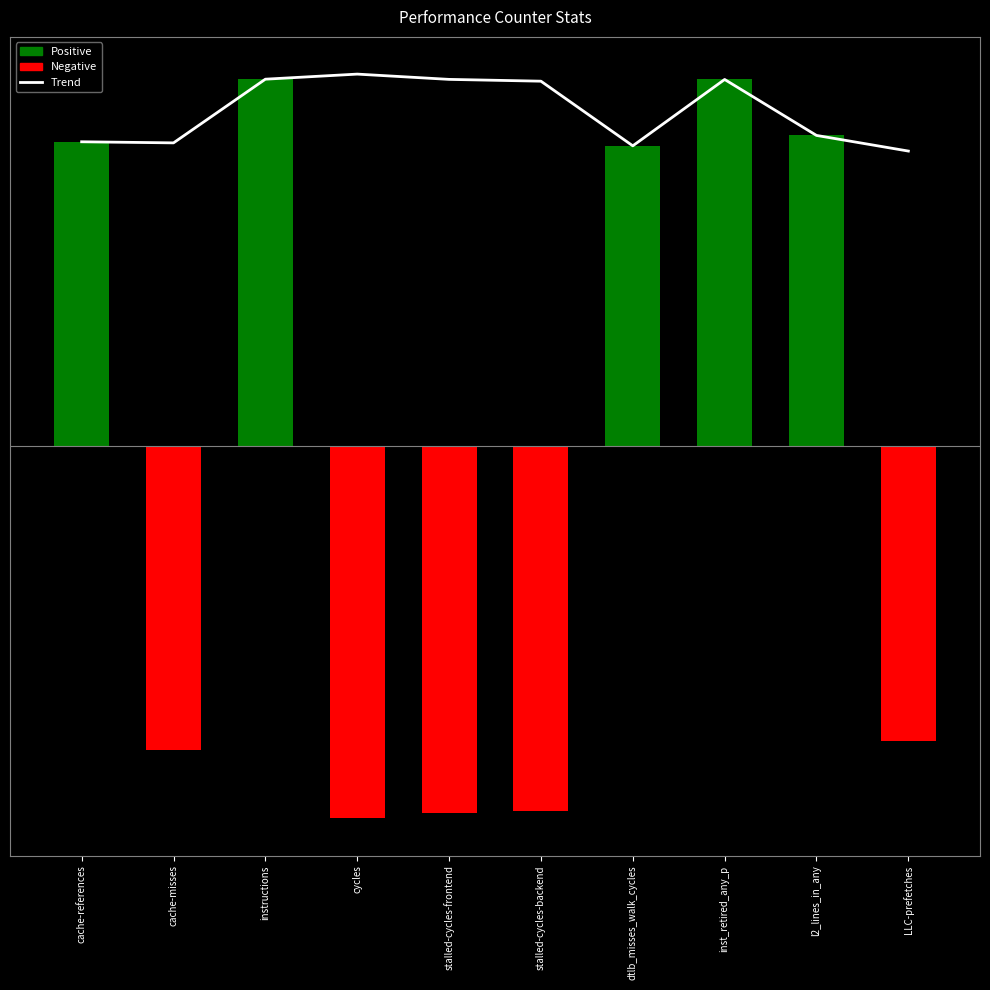

What is the value of the 2nd bar from the left?

8.7